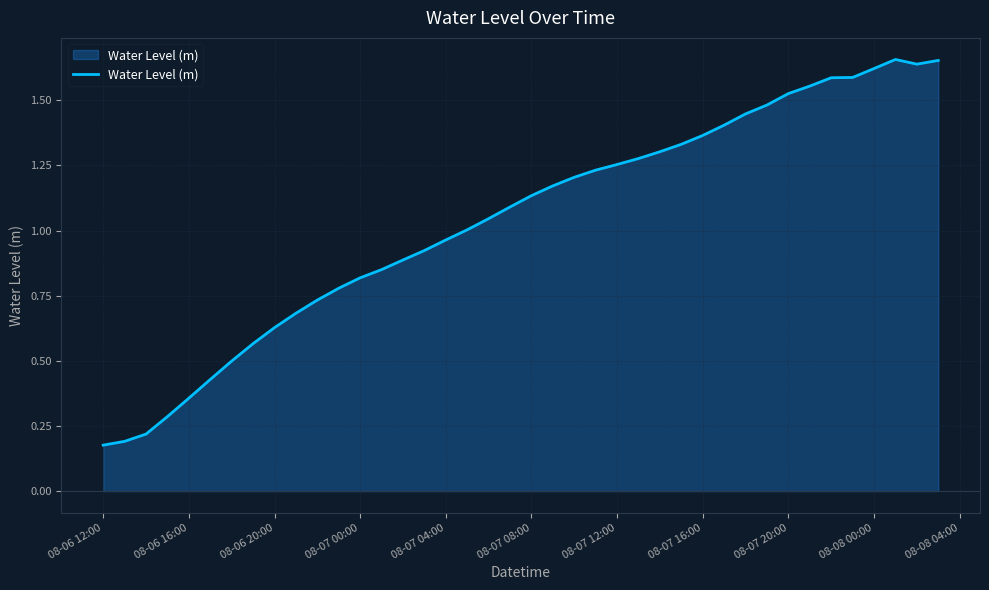

What is the maximum value shown in the chart?

1.7